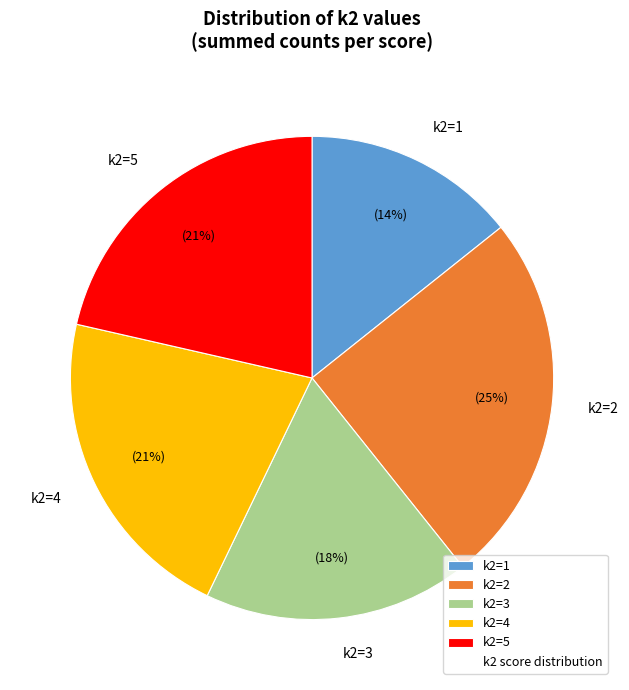

Does any single category account for the majority?

No